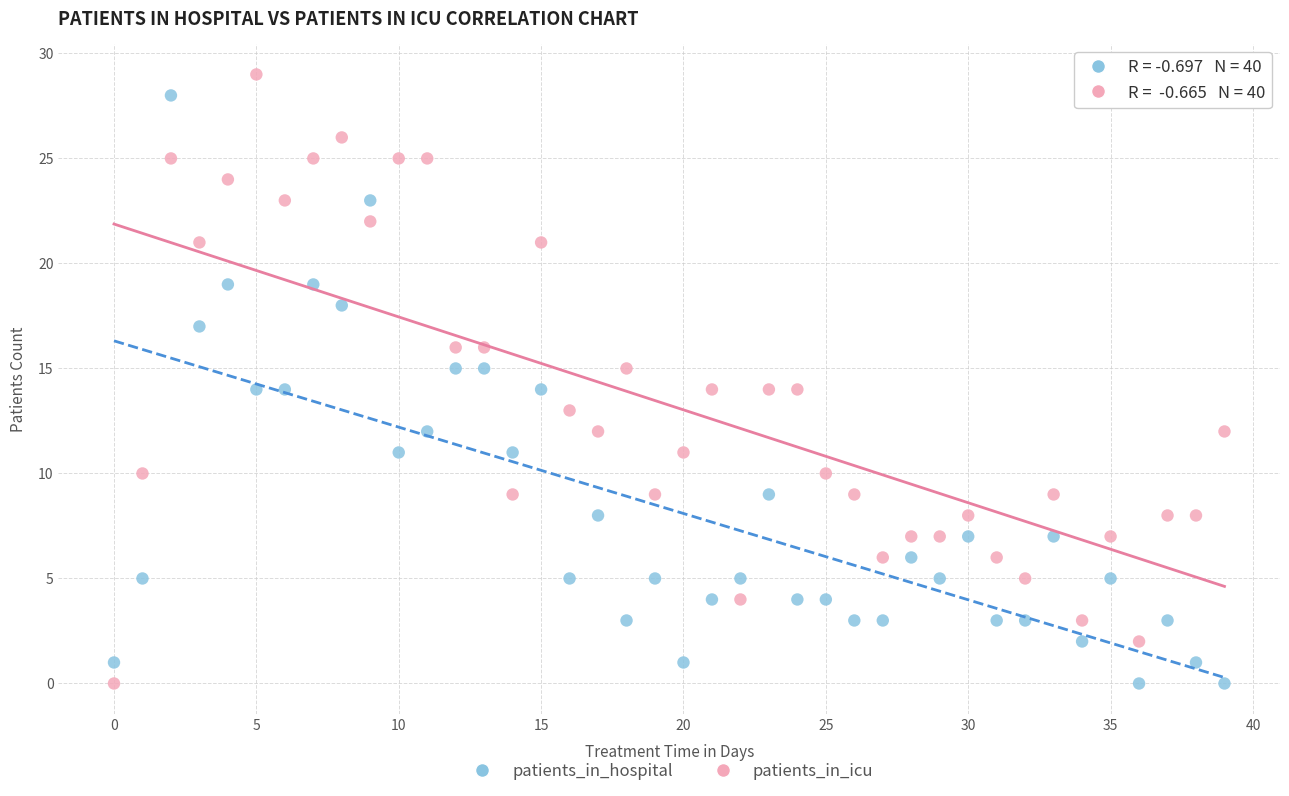

Across all data points, what is the range of Y values (max minus min)?

29